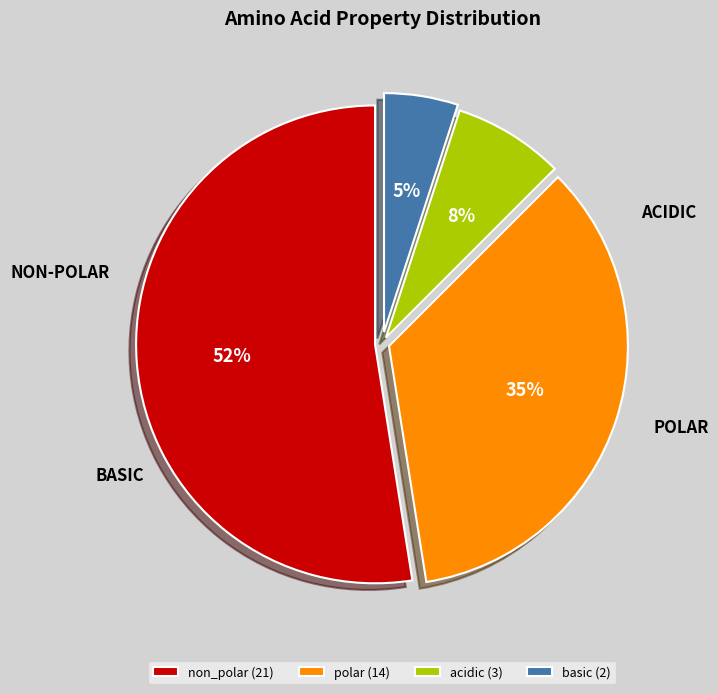

Count the number of slices in the pie.

4